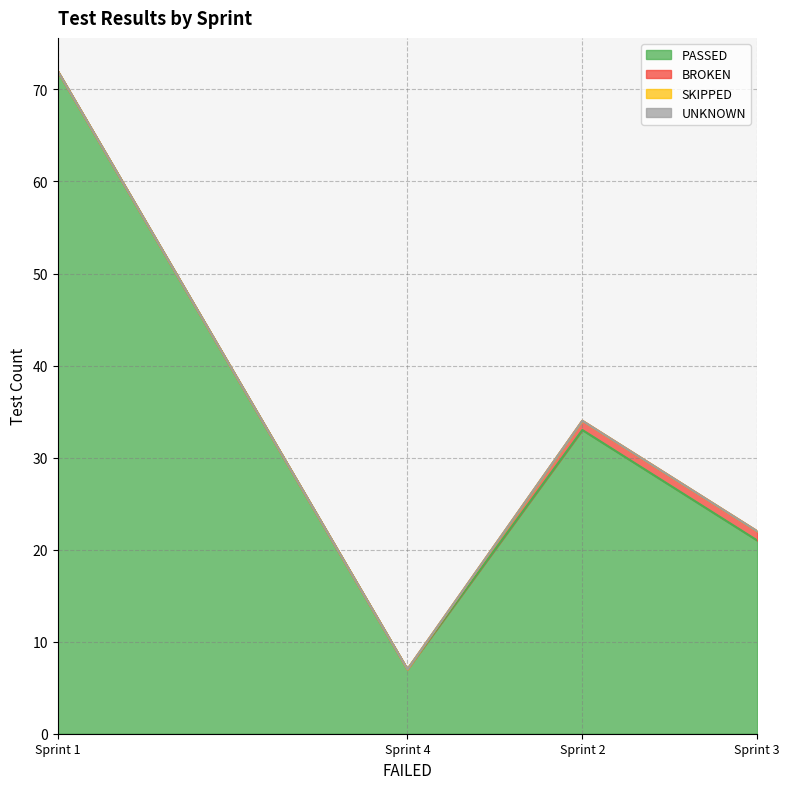

Reading left to right, what are all the values shown in this chart?

PASSED: Sprint 4=7	Sprint 3=21	Sprint 2=33	Sprint 1=72
BROKEN: Sprint 4=0	Sprint 3=1	Sprint 2=1	Sprint 1=0
SKIPPED: Sprint 4=0	Sprint 3=0	Sprint 2=0	Sprint 1=0
UNKNOWN: Sprint 4=0	Sprint 3=0	Sprint 2=0	Sprint 1=0